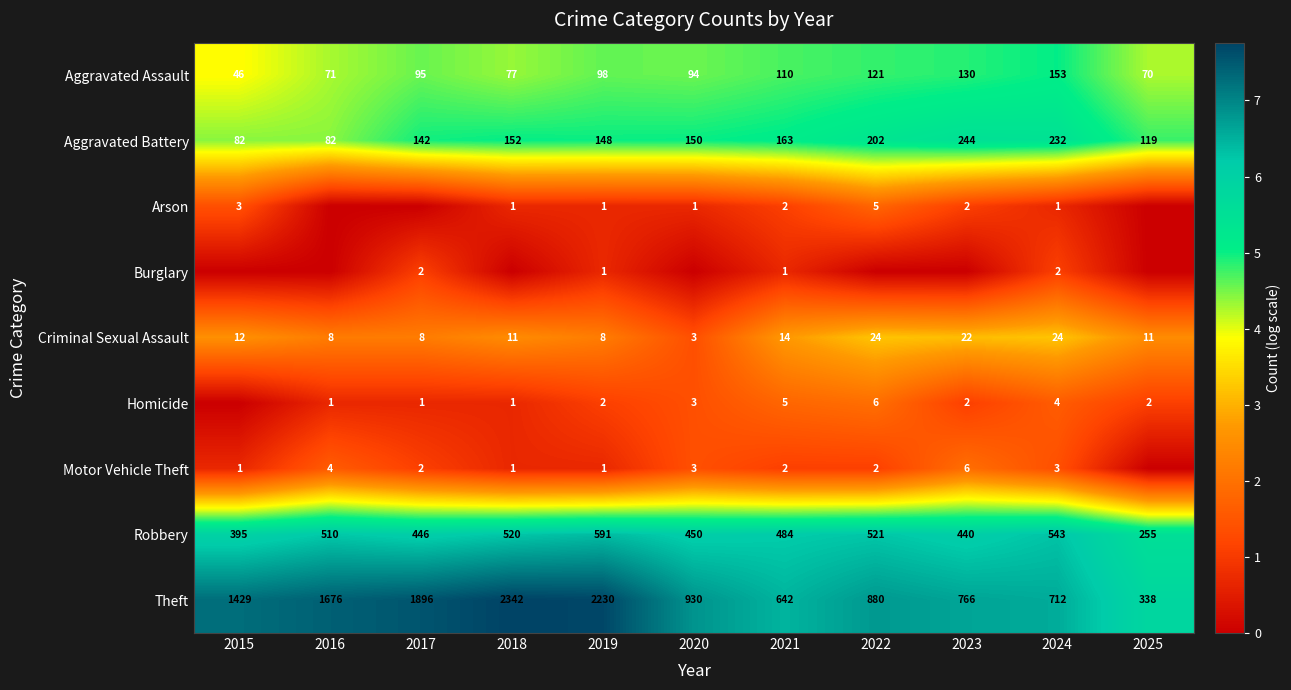

What is the difference between the maximum and minimum values in the Theft series?

1.9